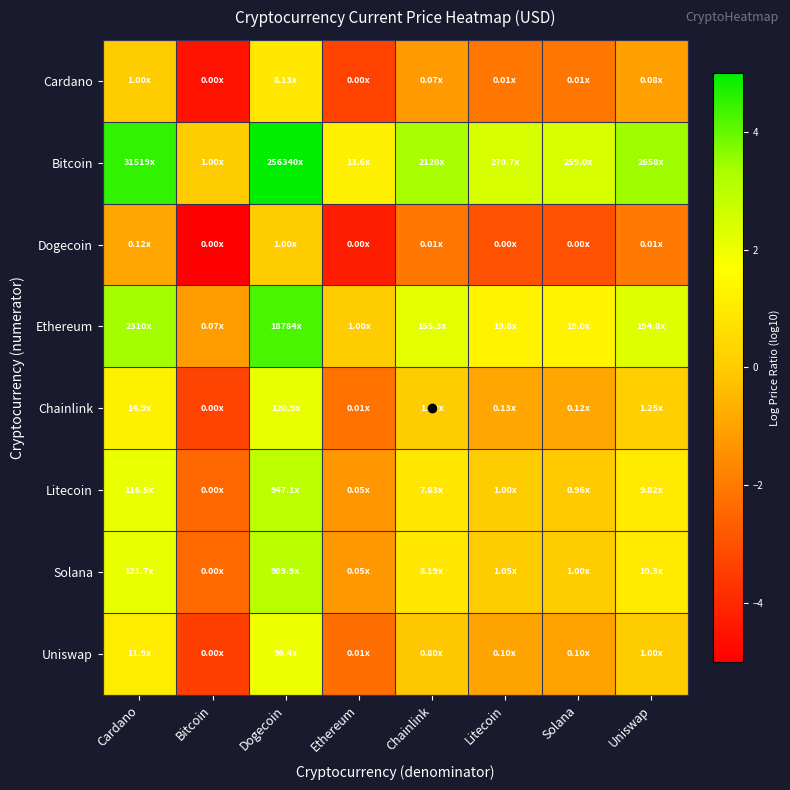

Which category has the lowest value across all series?

Bitcoin